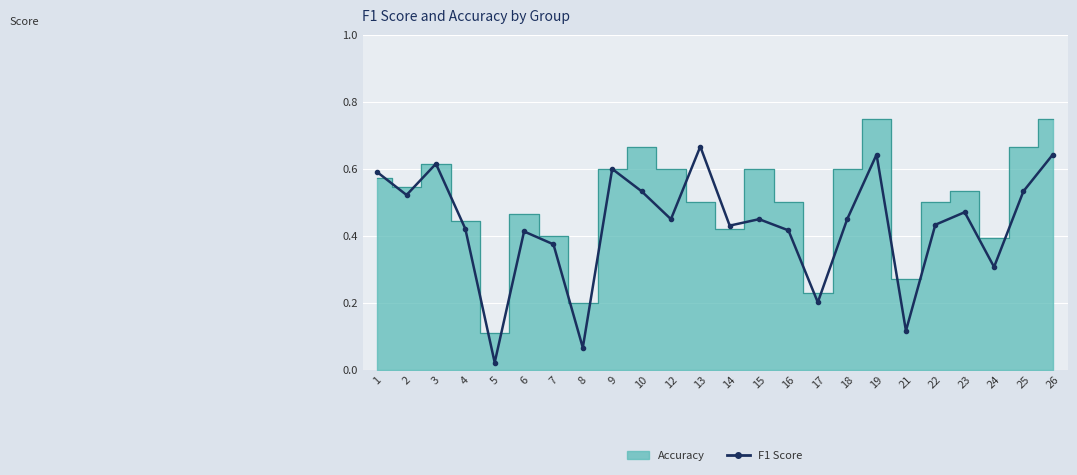

How many interior local peaks (higher than both neighbors) does the data have?

7